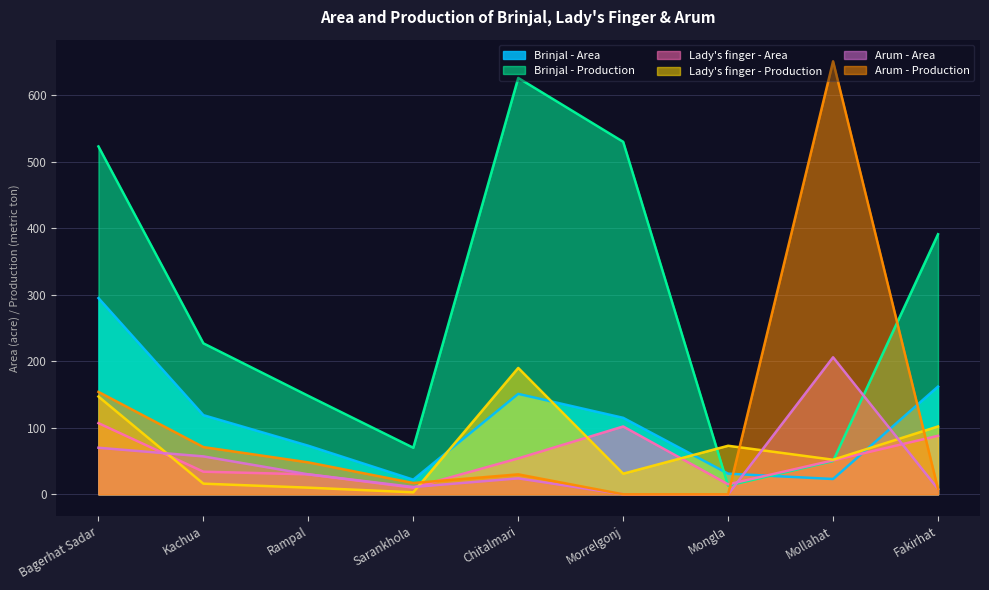

What is the value of the Lady's finger - Production point at the 3rd from the left?

10